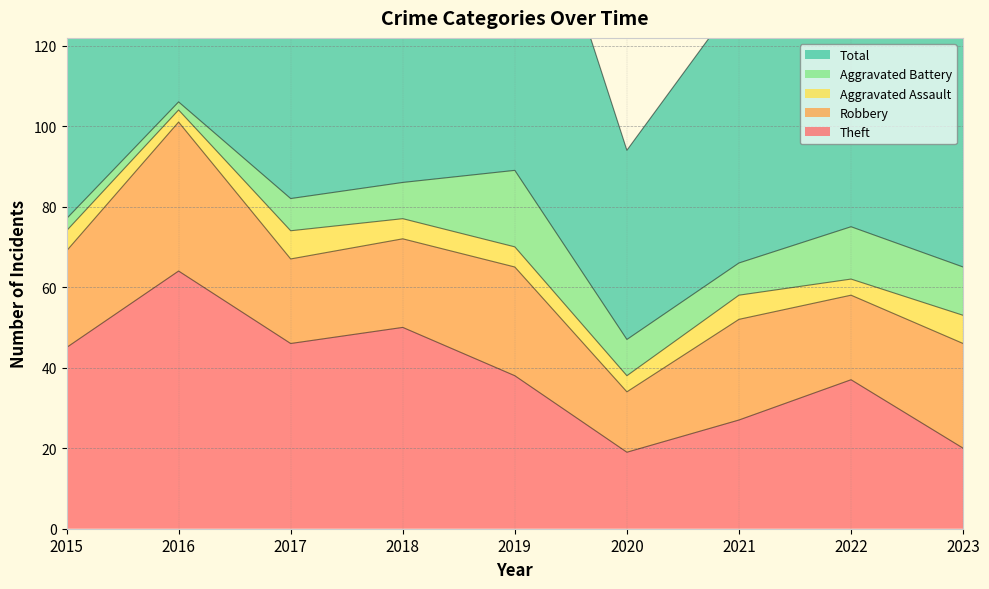

Is it true that Aggravated Assault equals 4 at 2022?

True